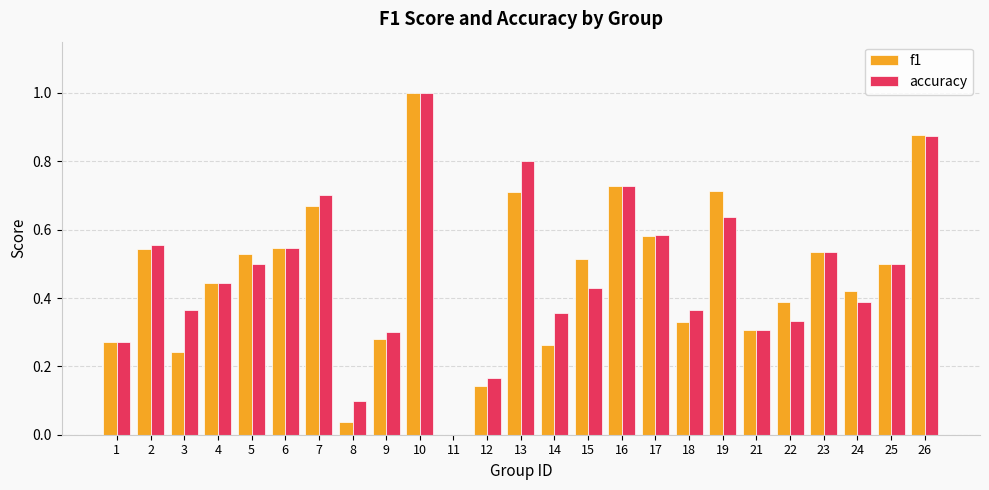

How many categories are shown in the chart?

25